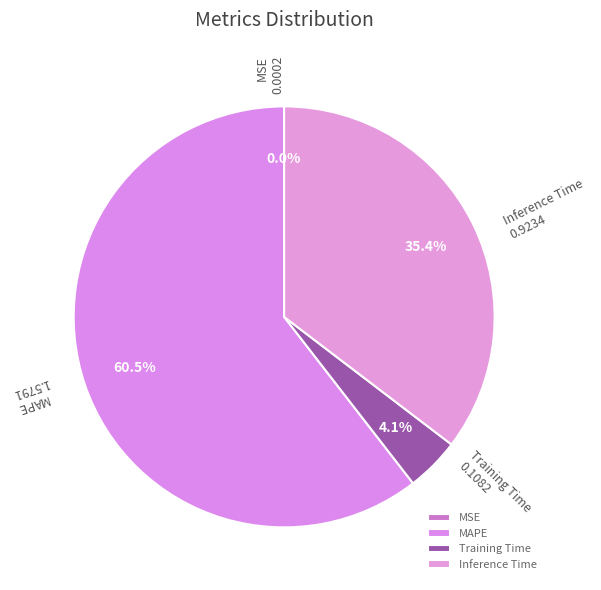

Which slice represents more than half of the pie?

MAPE